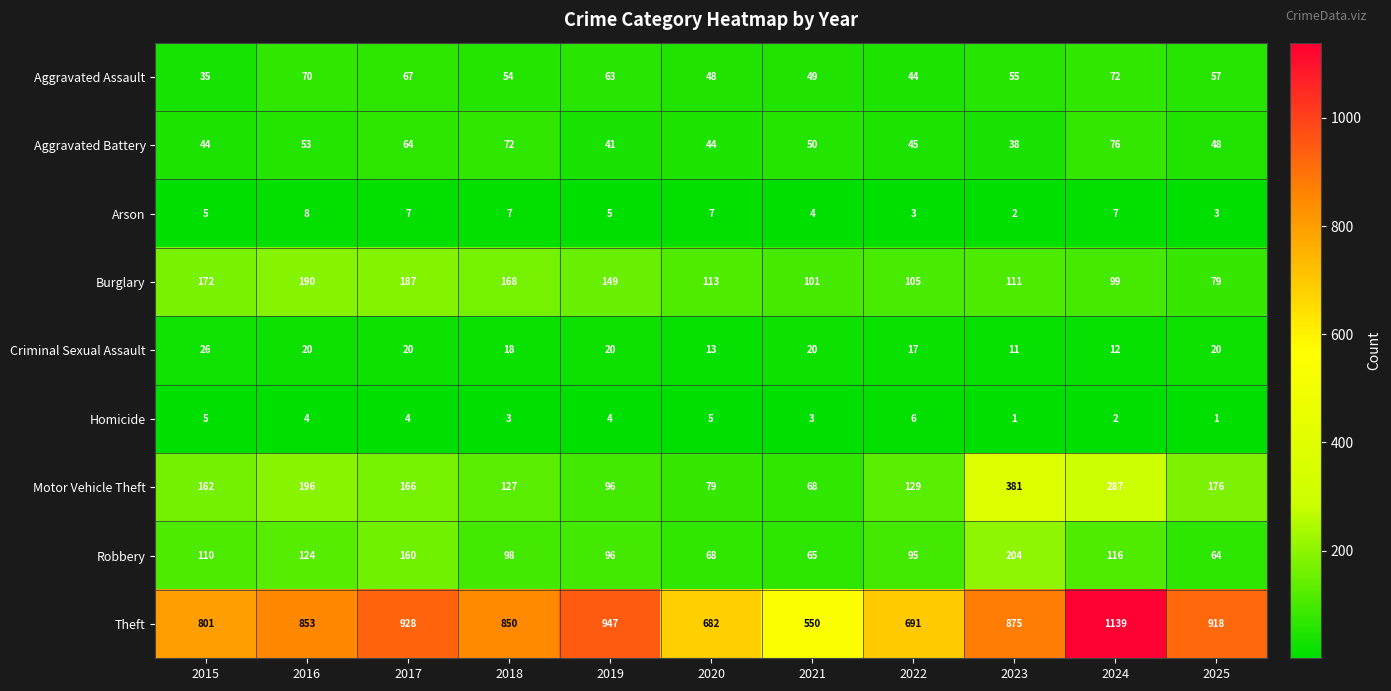

The Robbery series shows 61 at 2015. True or false?

False